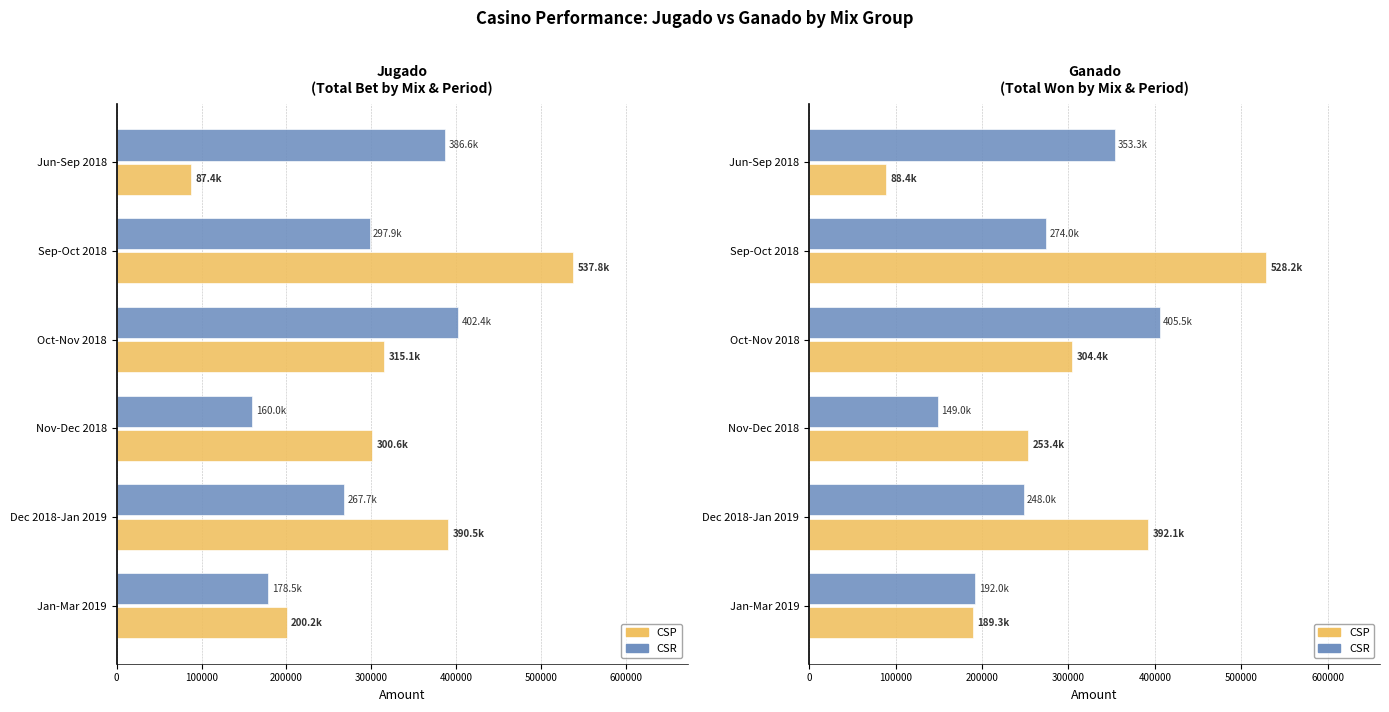

What is the difference between the maximum and minimum values in the CSR series?

256592.2